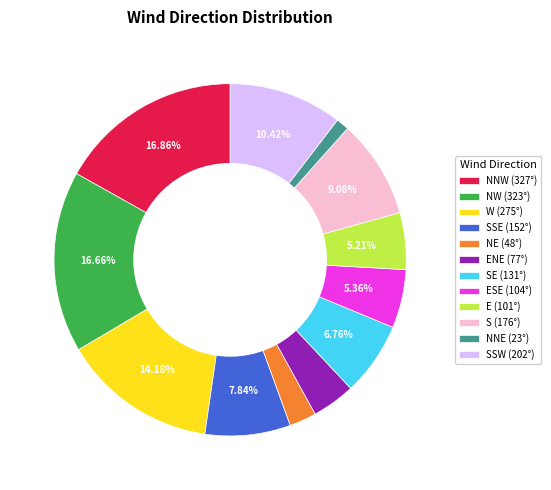

Does any single category account for the majority?

No